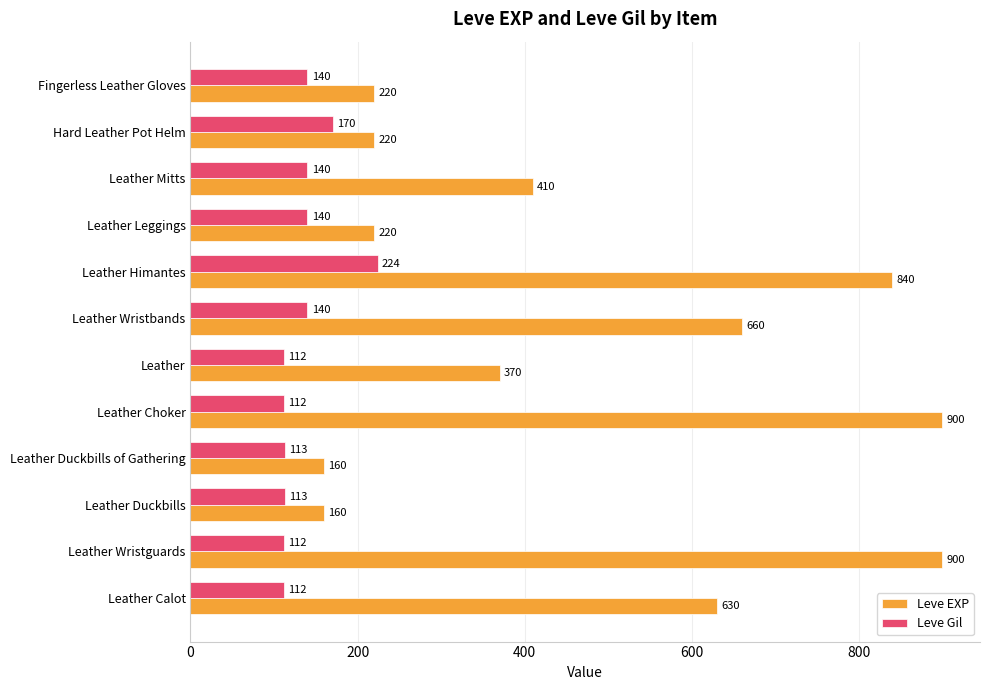

What is the spread (max minus min) of values at Leather Himantes?

616